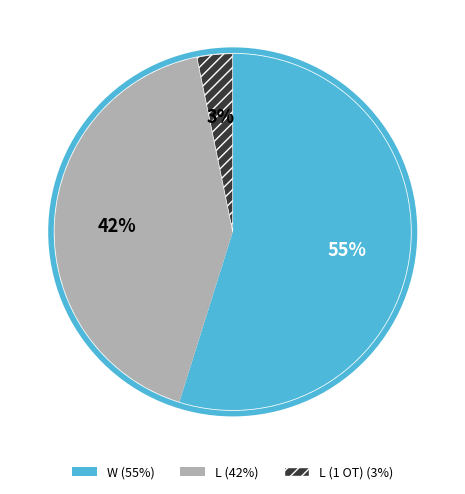

To the nearest percent, what is the difference between the largest and smallest slice percentages?

52%